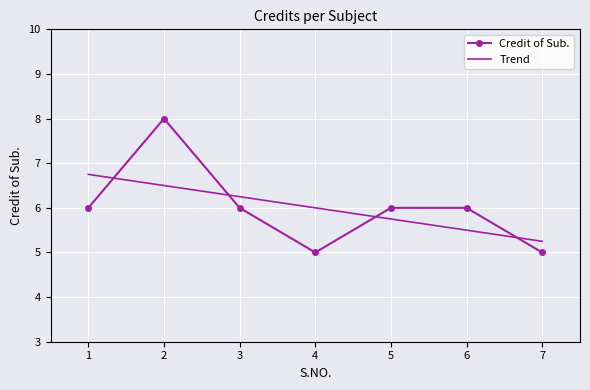

What is the difference between the maximum and minimum values?

3